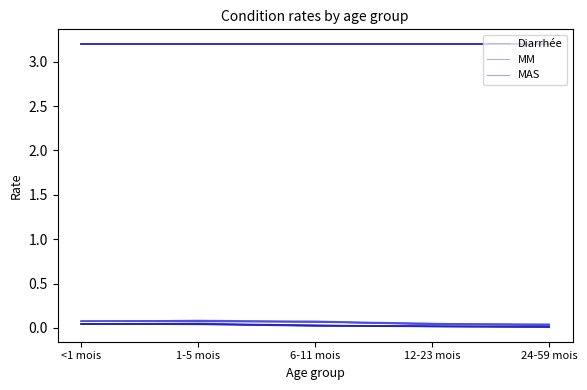

Which series changed the most between 6-11 mois and 12-23 mois?

MM